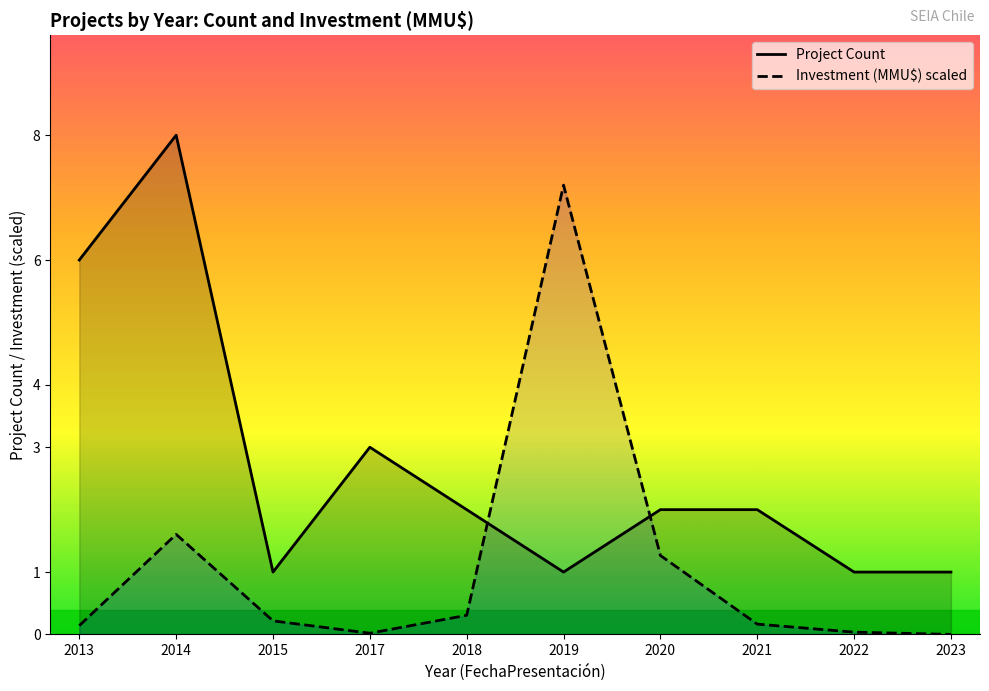

Between which two adjacent categories do Project Count and Investment (MMU$) scaled first intersect?

2018 and 2019